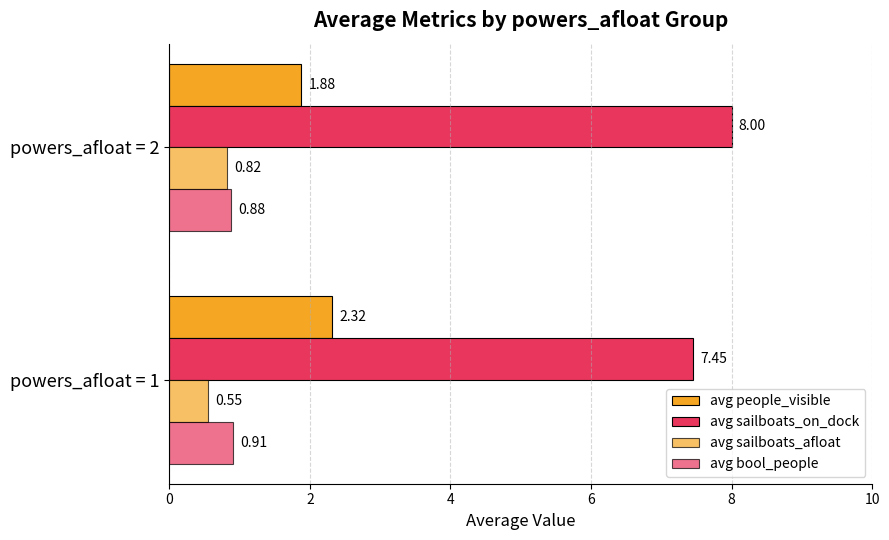

At how many categories does at least one series exceed 2?

2